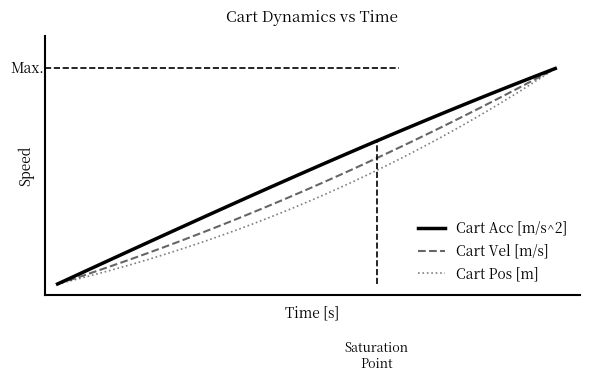

Which series has the widest spread of values?

Cart Acc [m/s^2]